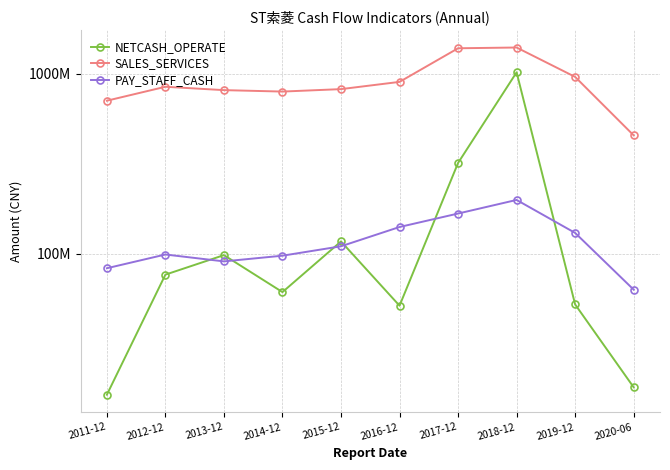

Reading left to right, transcribe all the data shown in this chart.

NETCASH_OPERATE: 2011-12=16452929.1	2012-12=76559775.4	2013-12=98299205.1	2014-12=61227490.7	2015-12=117143718.7	2016-12=51451741.4	2017-12=319918898.6	2018-12=1020974311.3	2019-12=52289466.1	2020-06=18101766.4
SALES_SERVICES: 2011-12=709799433.6	2012-12=848484334.8	2013-12=812748433.9	2014-12=797852618.3	2015-12=823327915.8	2016-12=903170771.4	2017-12=1389061981.3	2018-12=1402669935.3	2019-12=962821435.0	2020-06=455640028.4
PAY_STAFF_CASH: 2011-12=83101530.3	2012-12=99078563.9	2013-12=90717701.8	2014-12=97582666.0	2015-12=110068028.8	2016-12=140899746.5	2017-12=167391900.0	2018-12=199263961.9	2019-12=130637588.2	2020-06=63183670.0